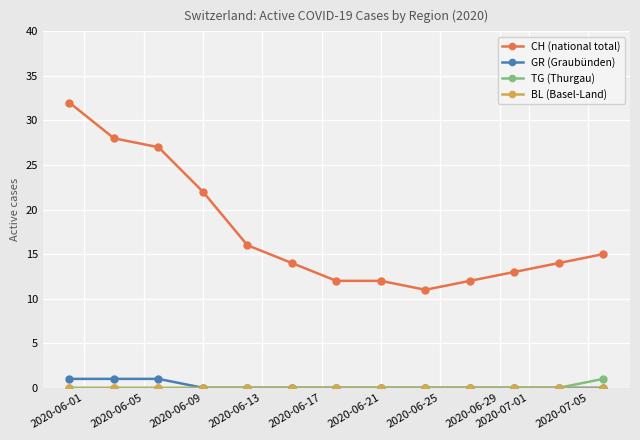

Which series has the largest range (max minus min)?

CH (national total)